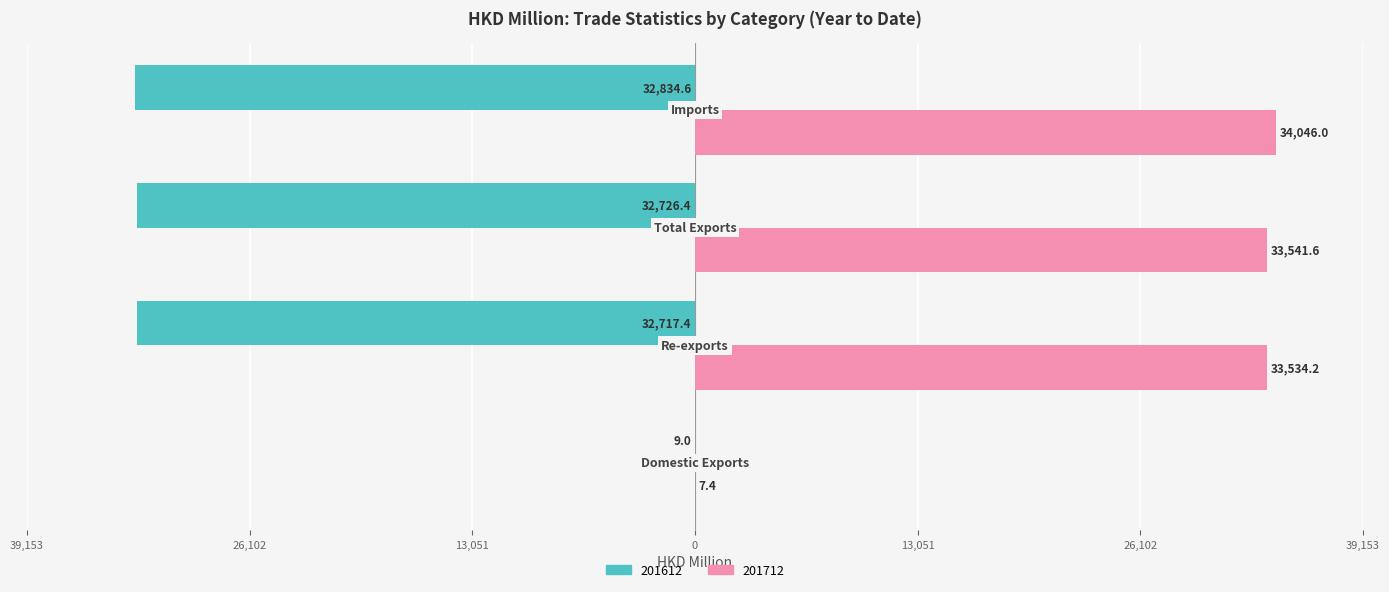

At which category is the sum across all series the highest?

Imports